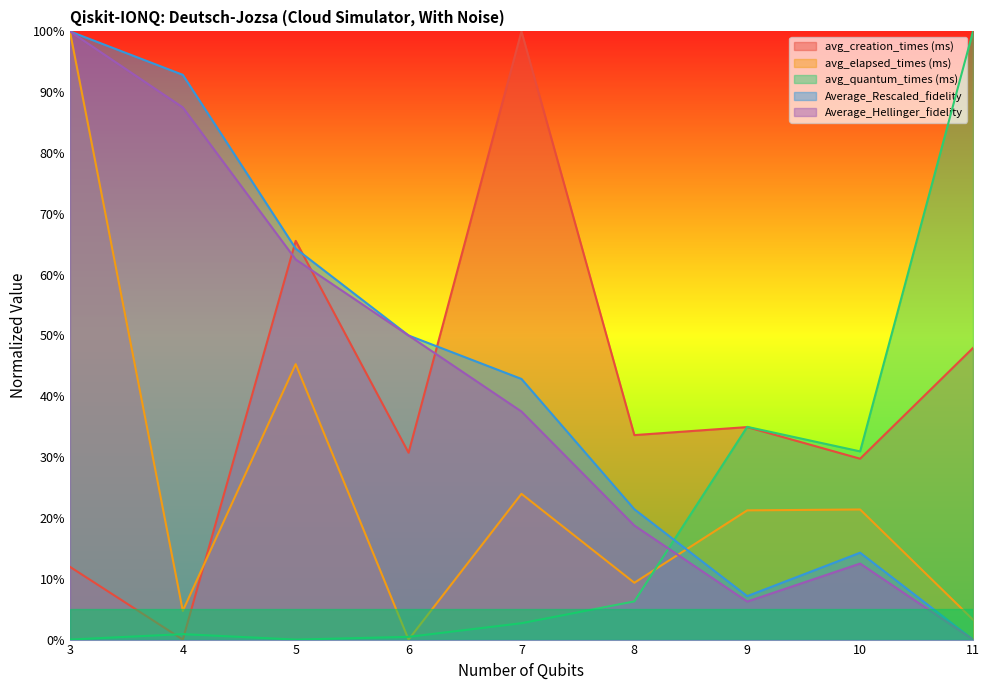

Rank the series at 4 from highest to lowest value.

Average_Rescaled_fidelity, Average_Hellinger_fidelity, avg_elapsed_times (ms), avg_quantum_times (ms), avg_creation_times (ms)